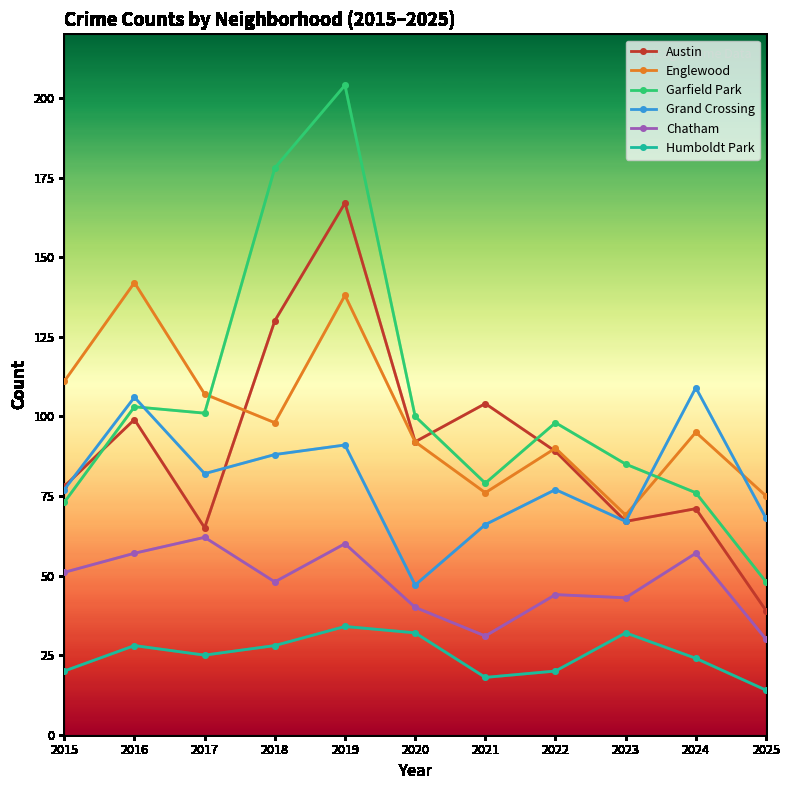

What is the value of the Englewood point at the 3rd from the left?

107